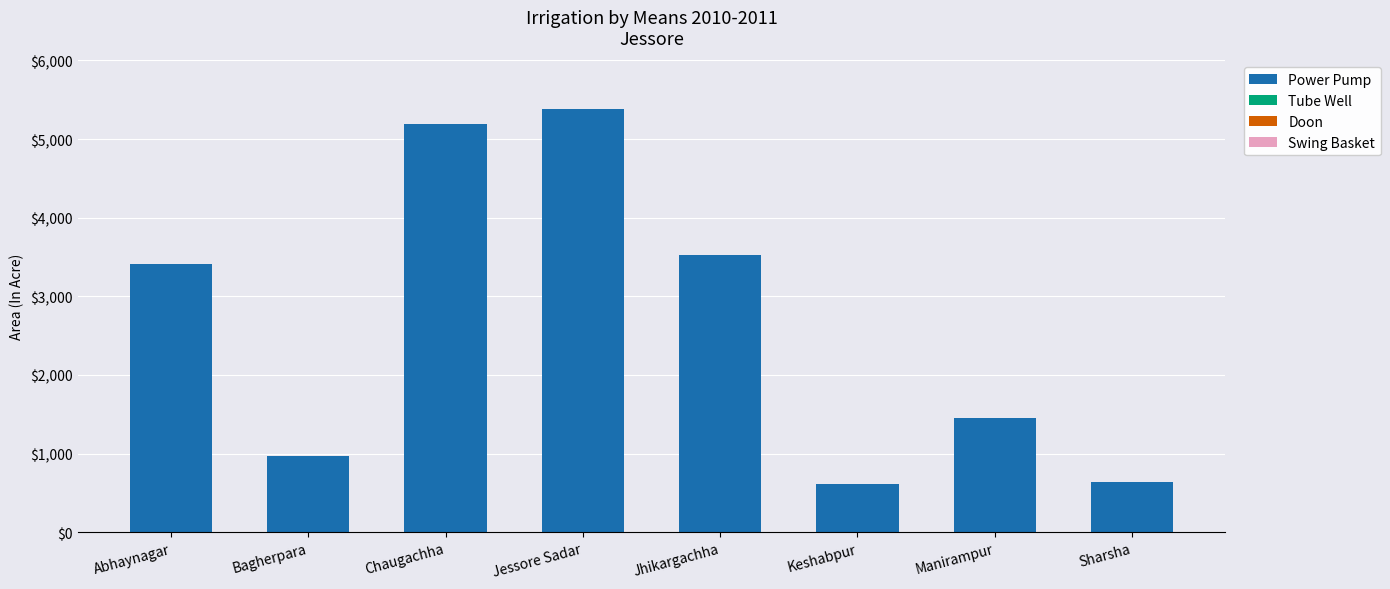

At which label is Power Pump closest to 2995?

Abhaynagar